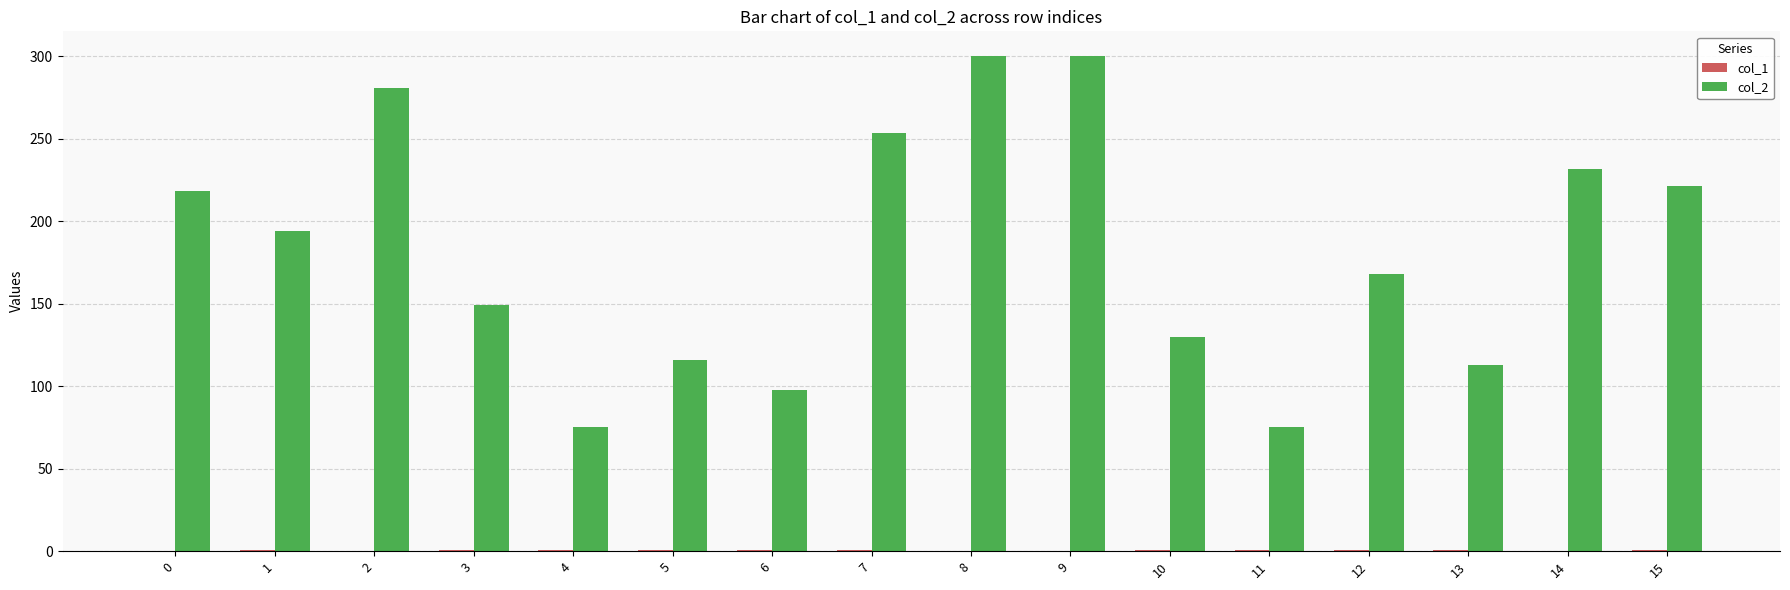

Is it true that col_2 equals 190.3 at 10?

False